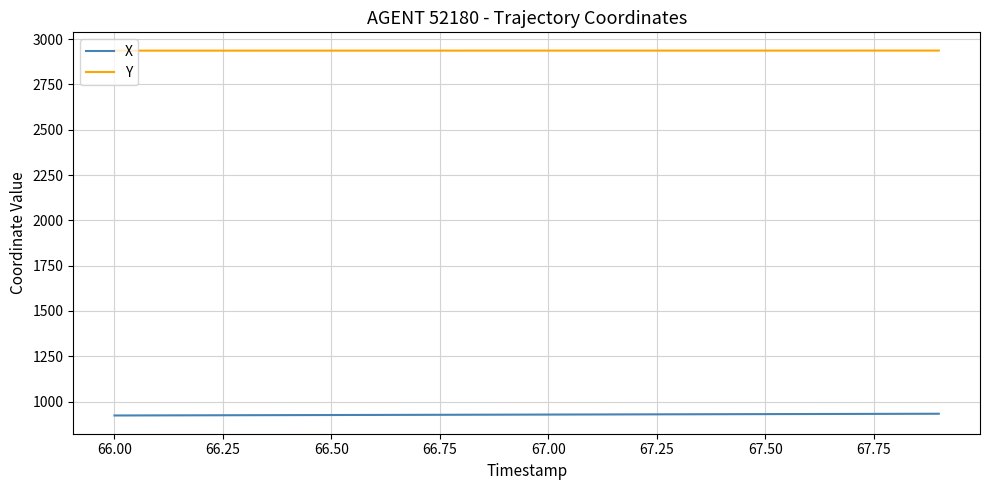

True or false: X and Y intersect in this chart.

False